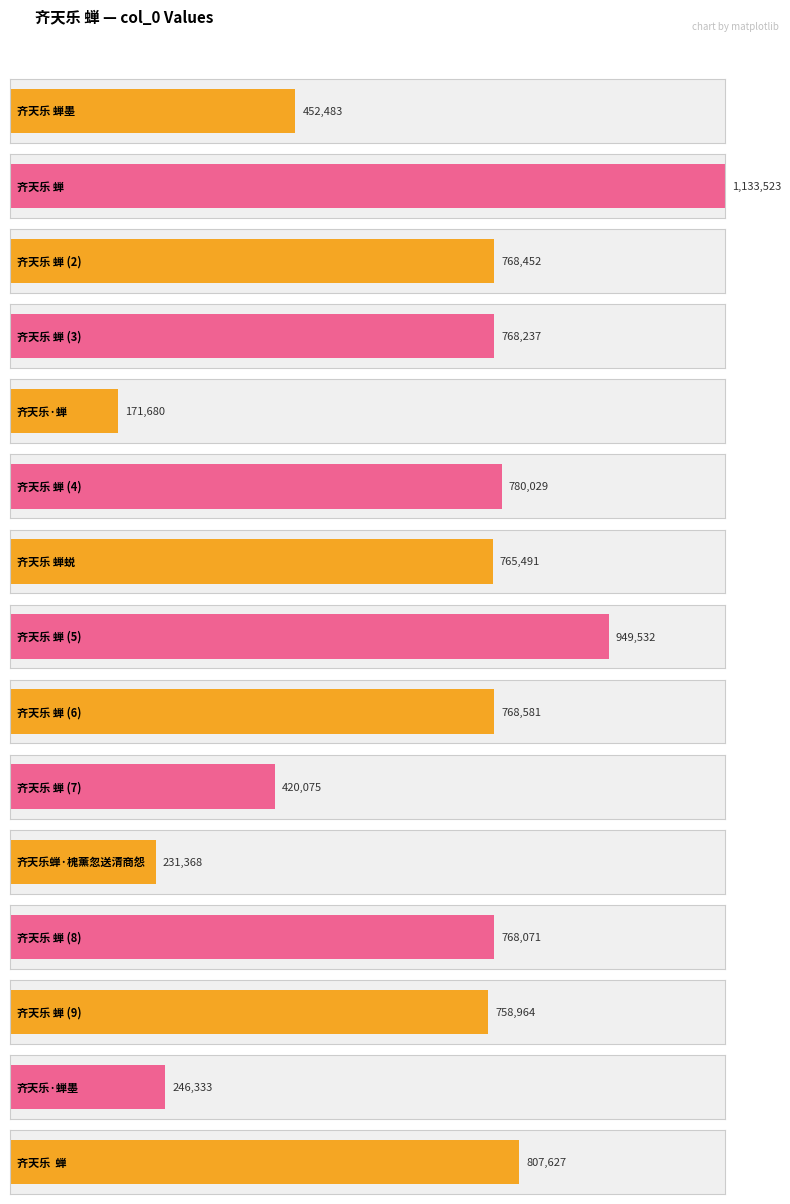

Count the number of data series in this chart.

1